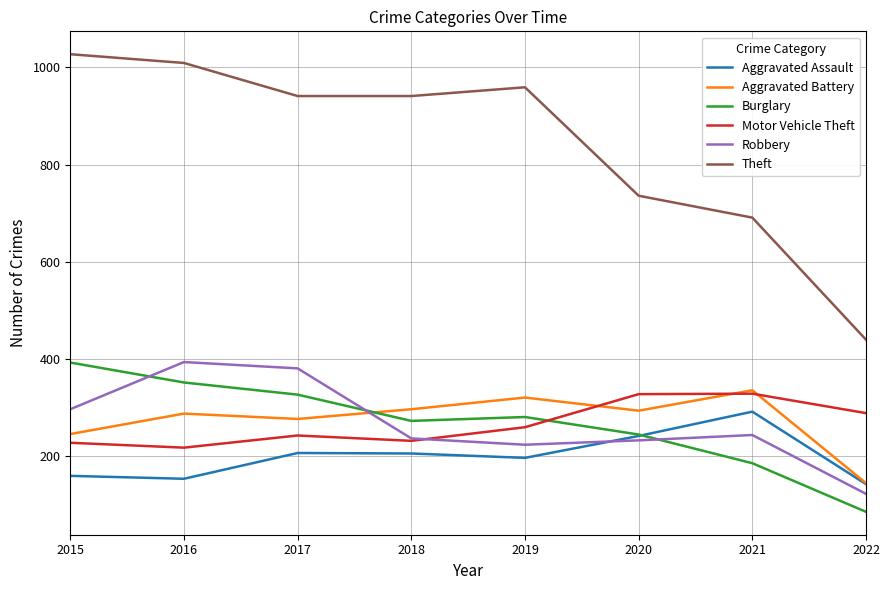

Where is the first local minimum for Burglary?

2018